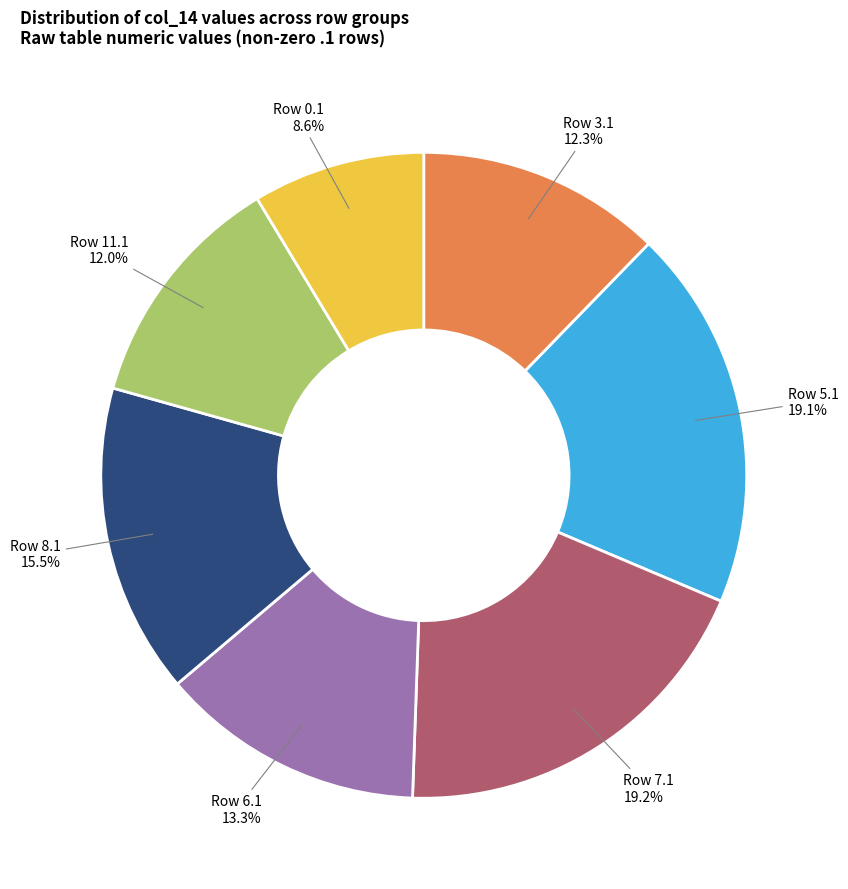

What portion of the pie excludes Row 7.1?

80.8%